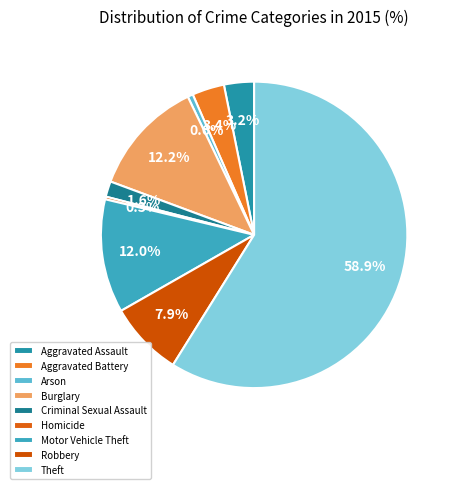

Count the number of slices in the pie.

9